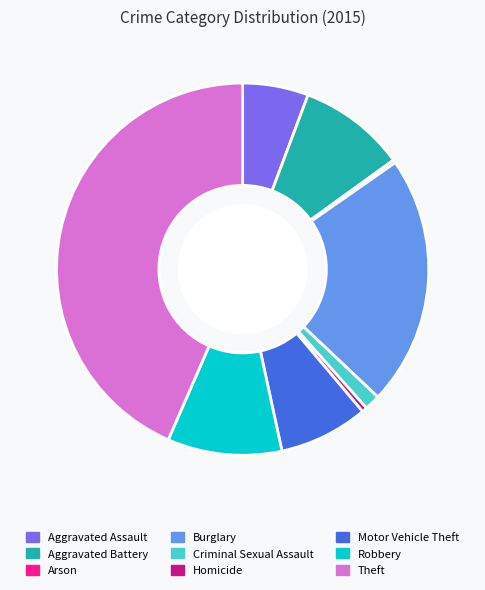

Which has a higher value, Aggravated Battery or Theft?

Theft